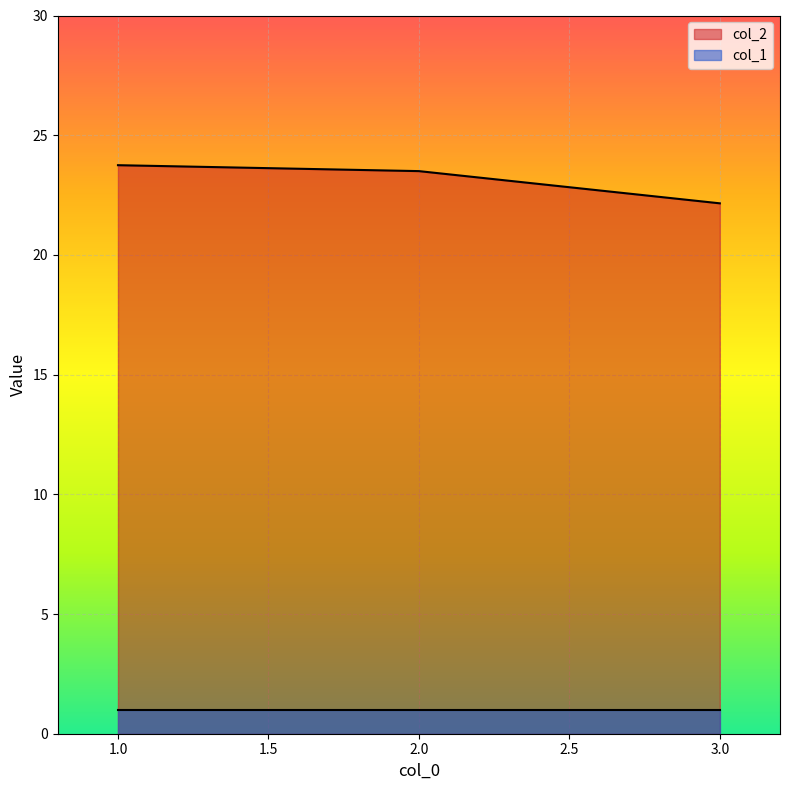

The chart shows a value of 33.5 at 2. True or false?

False